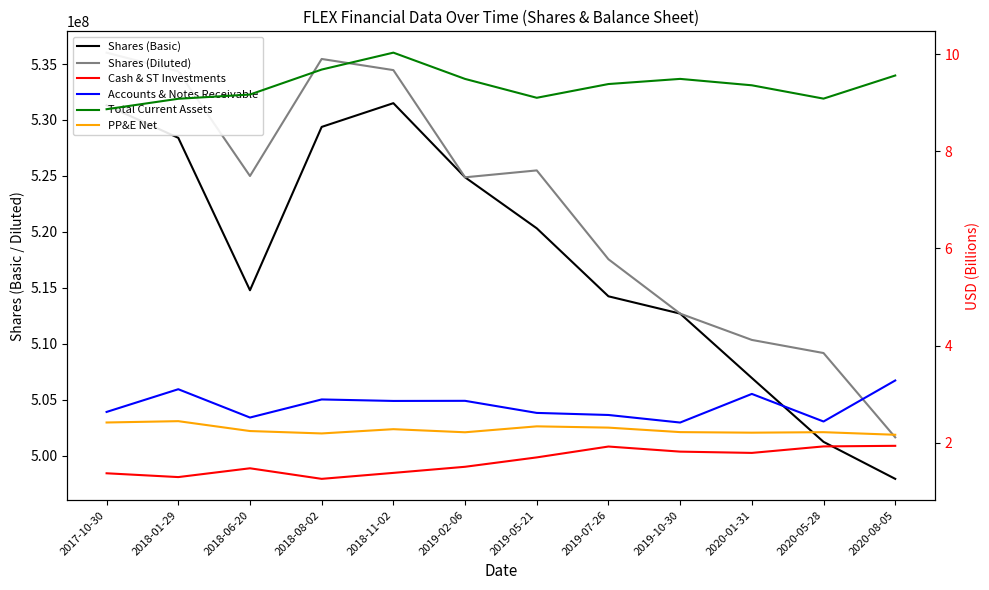

How many values in the Total Current Assets series are below 9?

1